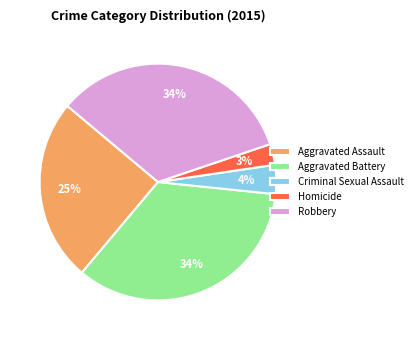

Between Homicide and Criminal Sexual Assault, which is larger?

Criminal Sexual Assault